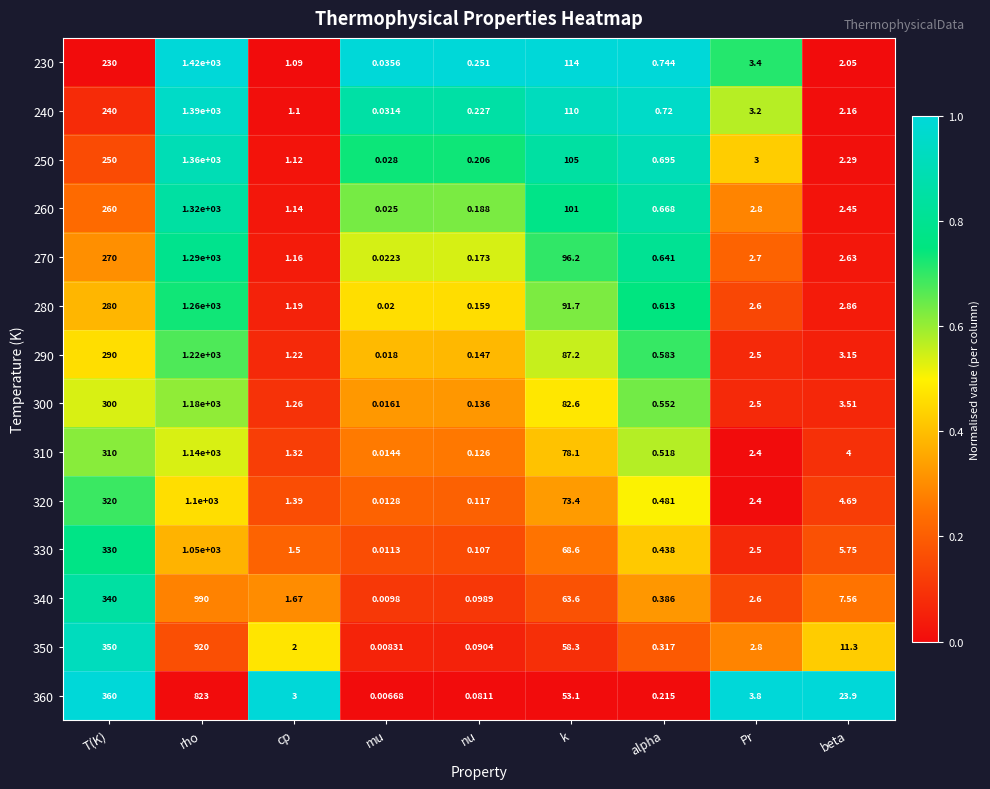

At which label does 320 reach its minimum?

mu